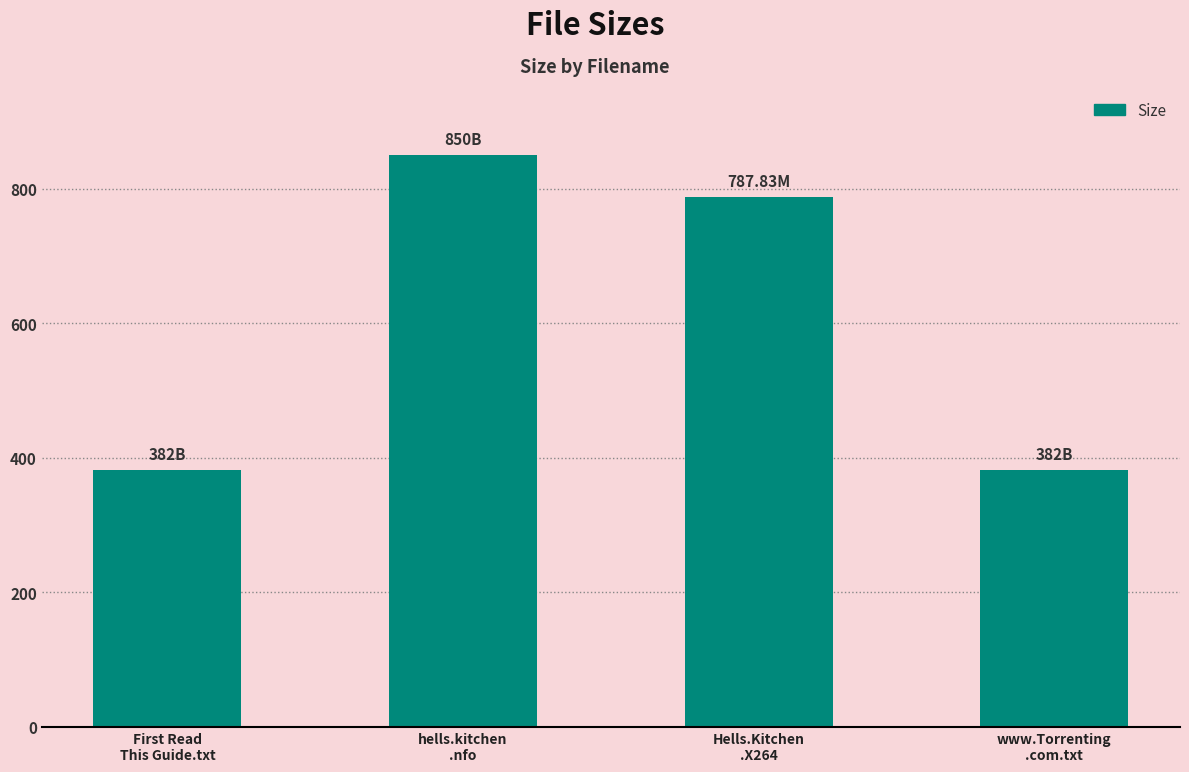

What is the label of the 2nd bar from the left?

hells.kitchen
.nfo